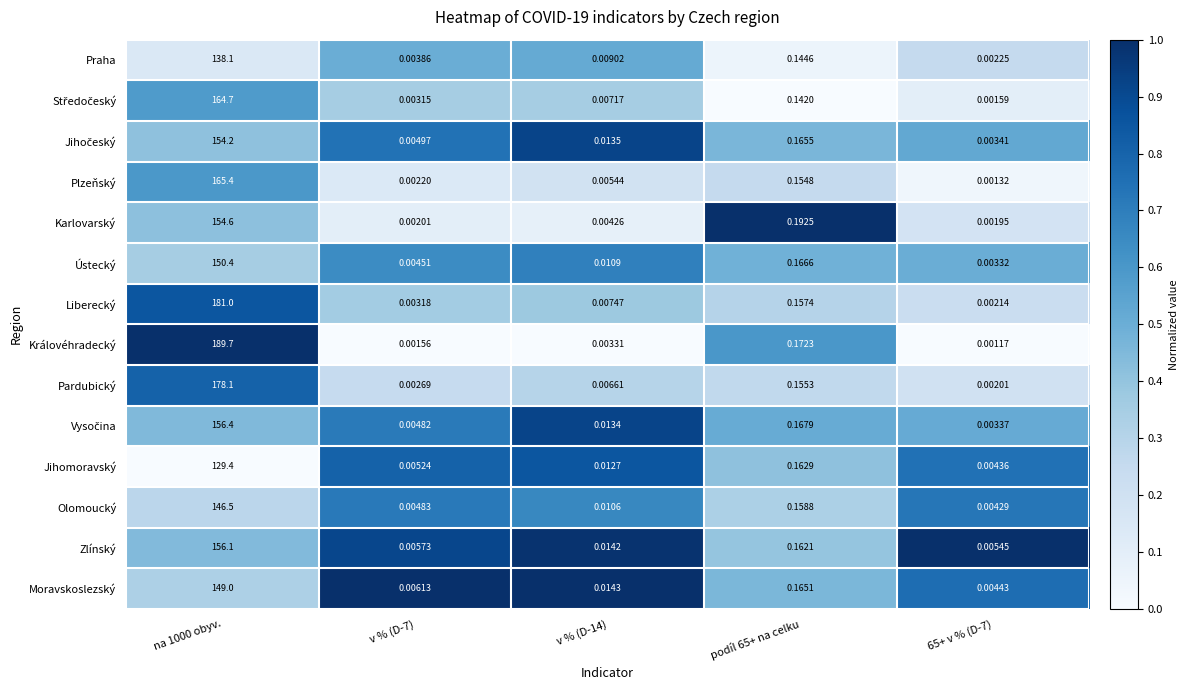

Which series has the widest spread of values?

Královéhradecký